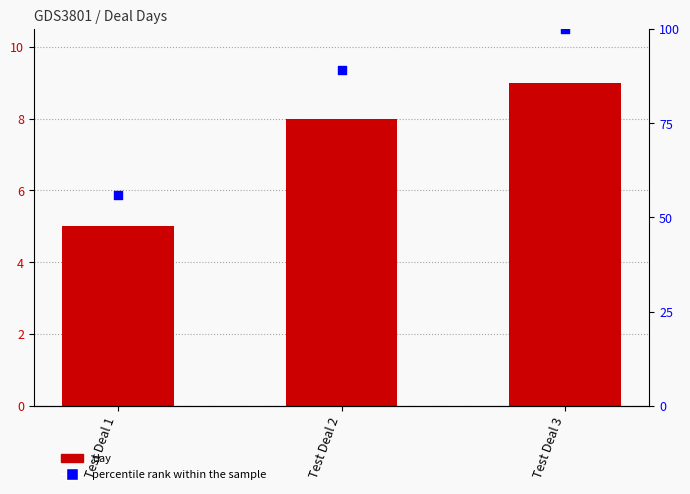

Which series has the largest total across all categories?

percentile rank within the sample